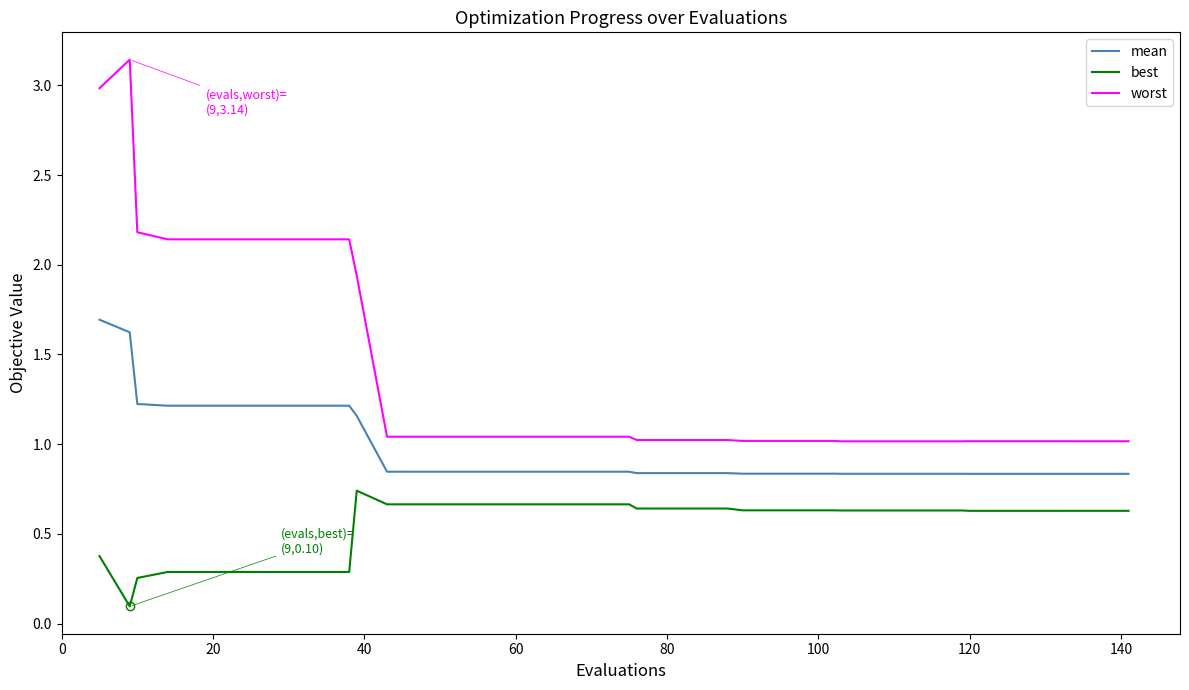

List the series in order of their peak value, highest first.

worst, mean, best